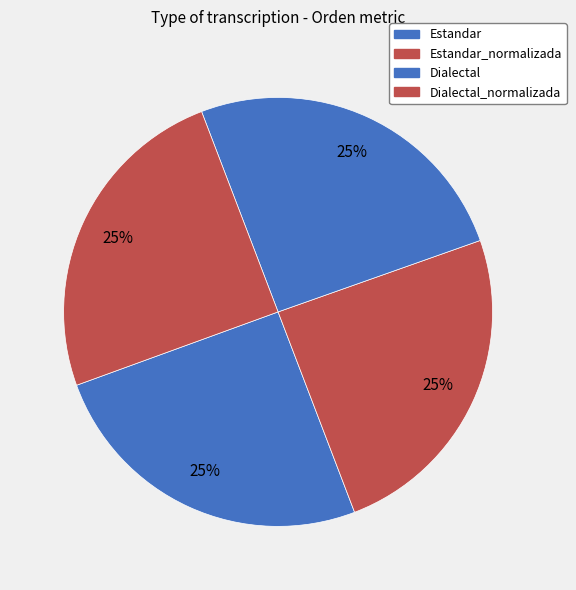

How many slices are in this pie chart?

4